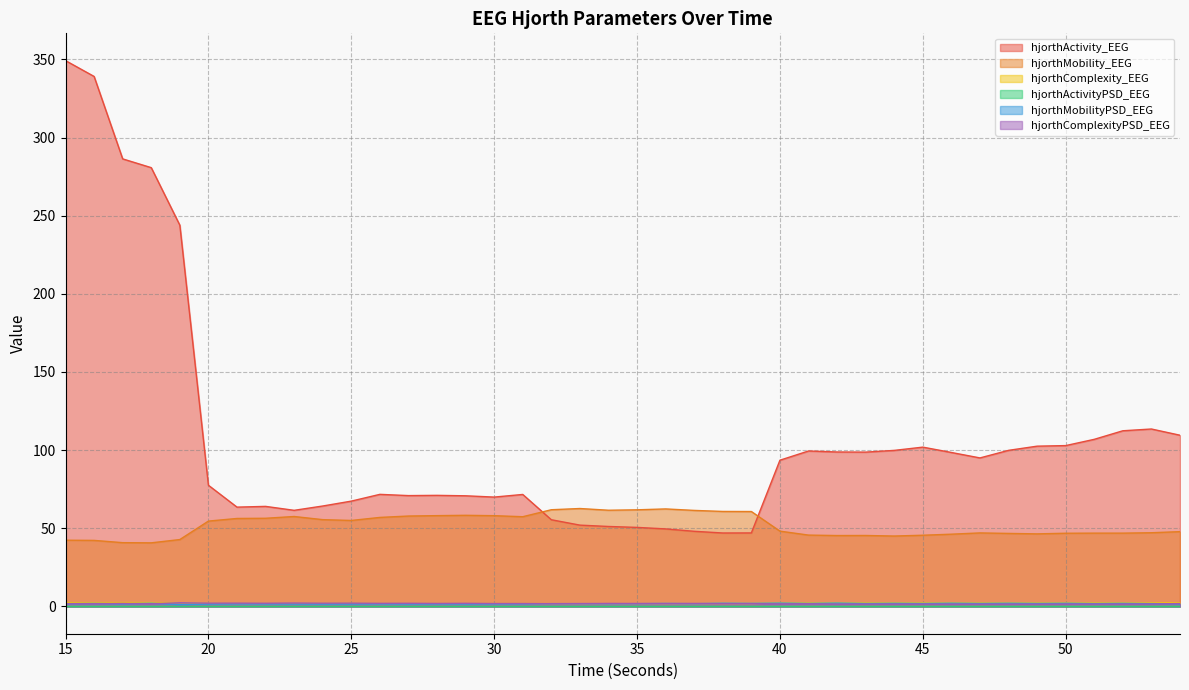

Rank the series at 34 from lowest to highest value.

hjorthActivityPSD_EEG, hjorthMobilityPSD_EEG, hjorthComplexity_EEG, hjorthComplexityPSD_EEG, hjorthActivity_EEG, hjorthMobility_EEG